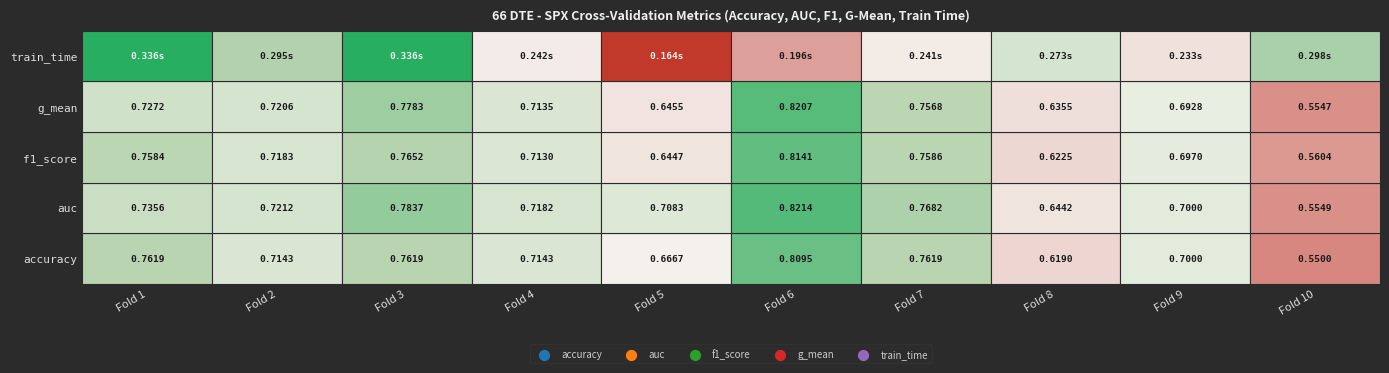

Count the number of data series in this chart.

5